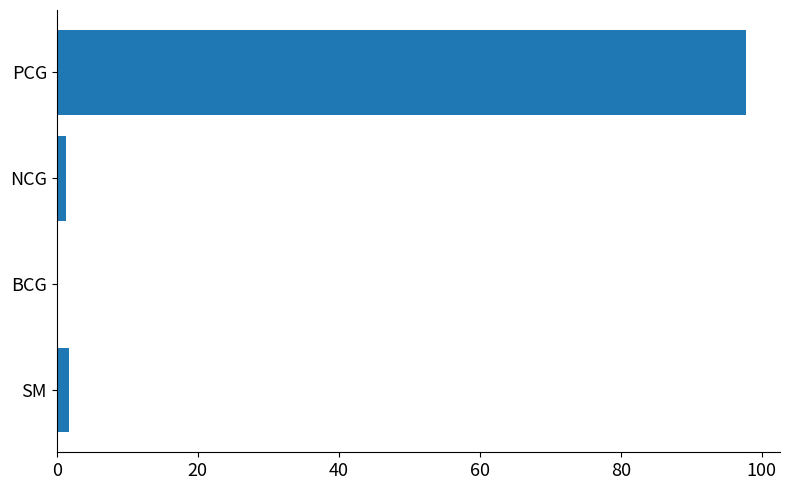

The chart shows a value of 97.7 at PCG. True or false?

True